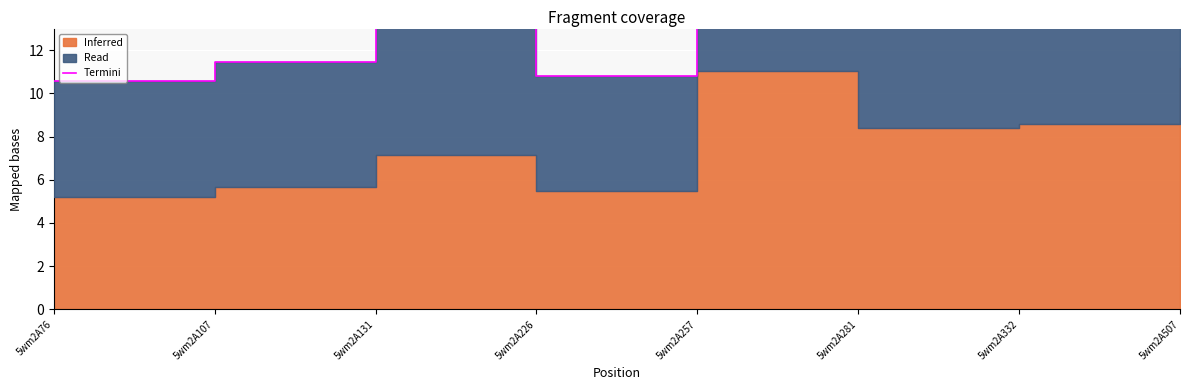

Rank the categories by value from highest to lowest.

5wm2A257, 5wm2A507, 5wm2A332, 5wm2A281, 5wm2A131, 5wm2A107, 5wm2A226, 5wm2A76